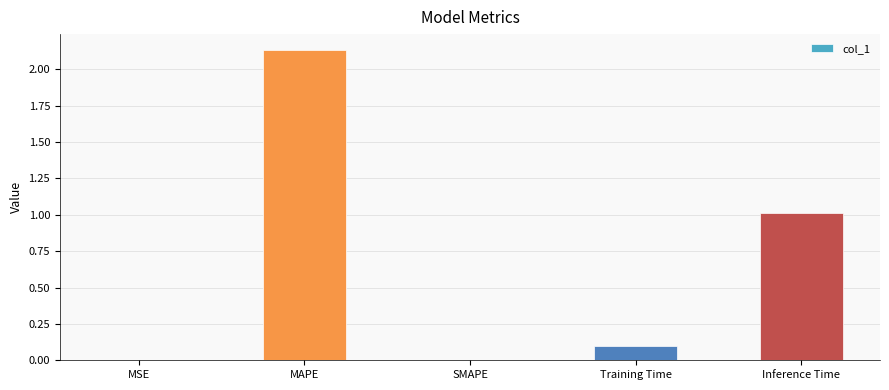

What is the average value?

0.6